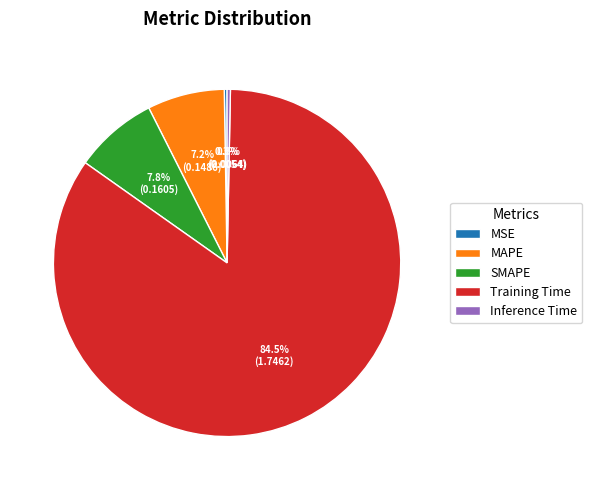

Is there any slice that represents more than half of the pie?

Yes